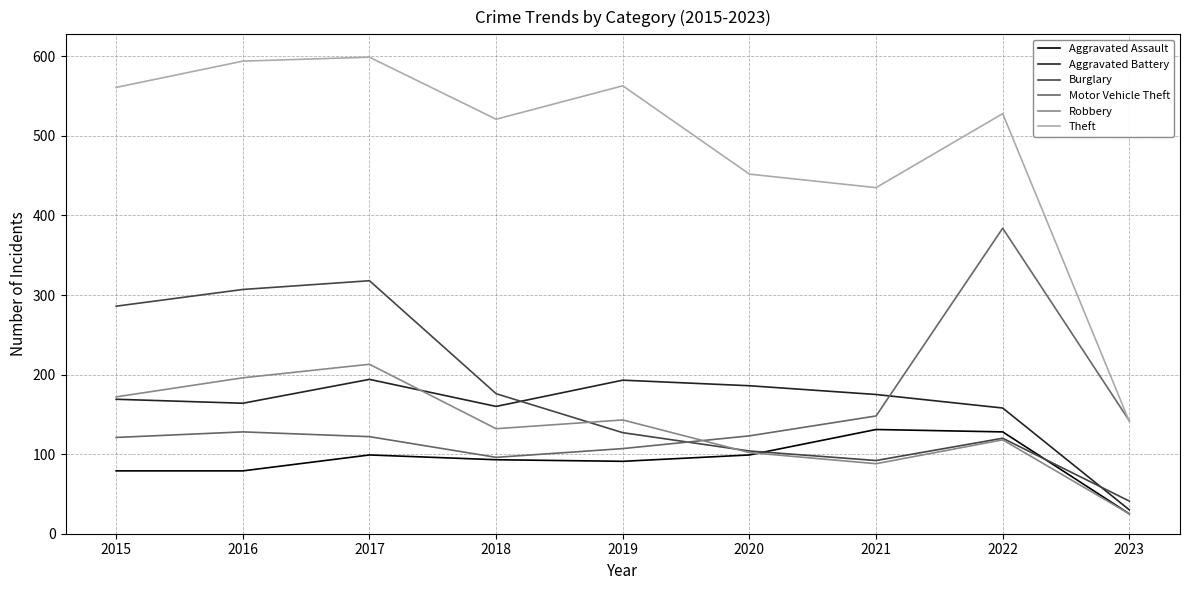

At which category is the sum across all series the highest?

2017